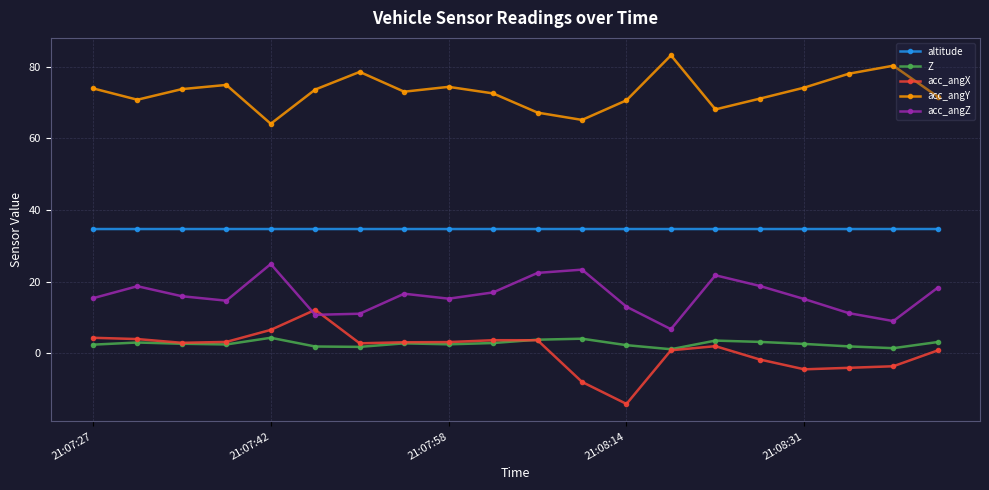

Which series has the largest range (max minus min)?

acc_angX